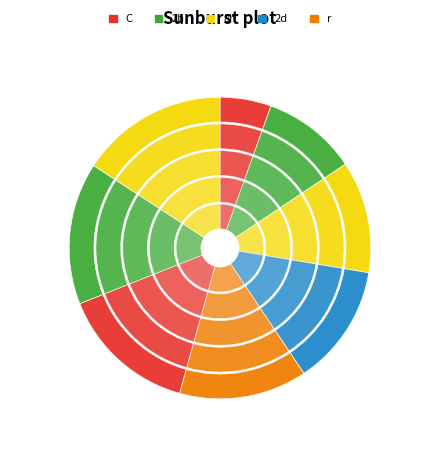

Is the sum of 2019 and 2016 greater than half?

No